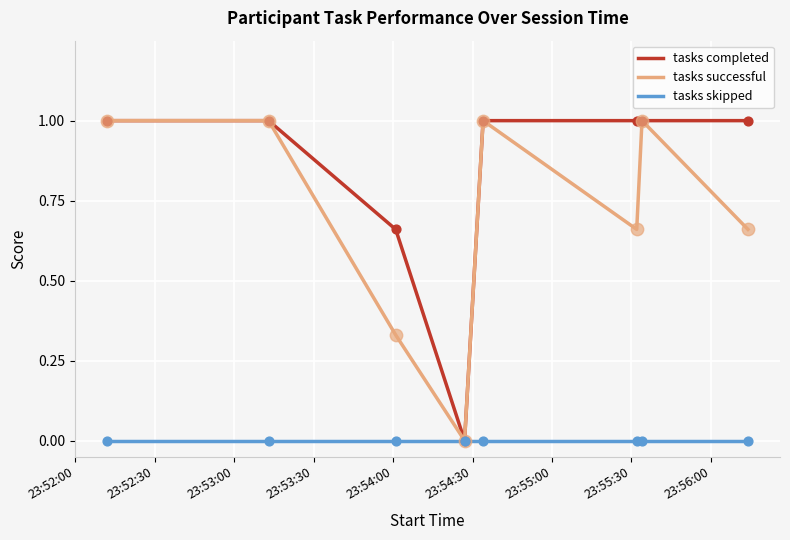

Which series has the largest total across all categories?

tasks completed